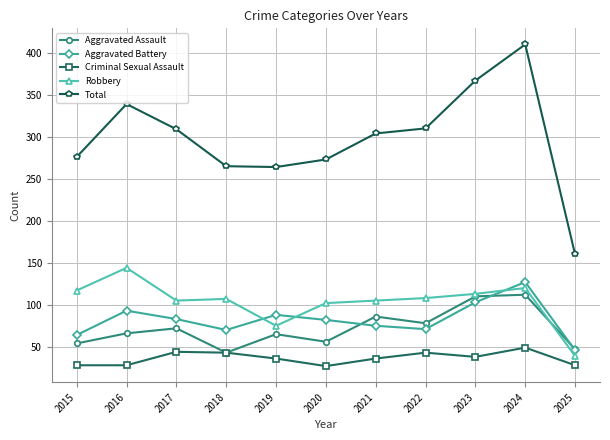

True or false: Robbery has more than 0 points higher than both neighbors.

True